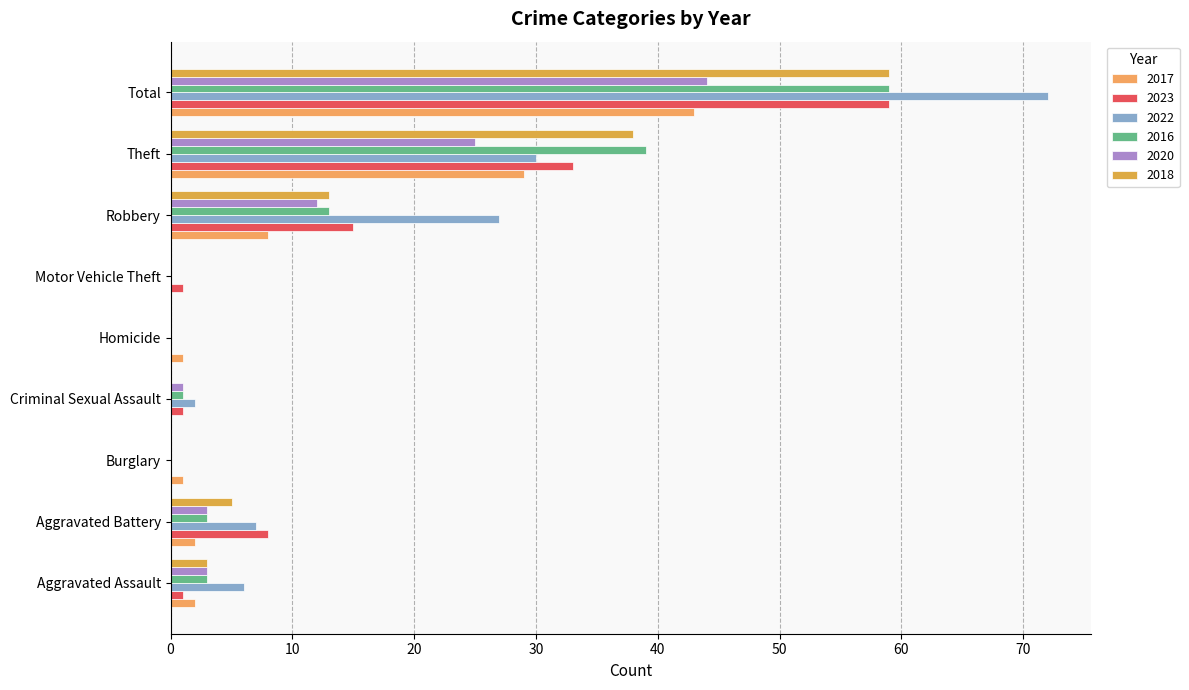

Where does the 2023 series first go above 1?

Aggravated Battery